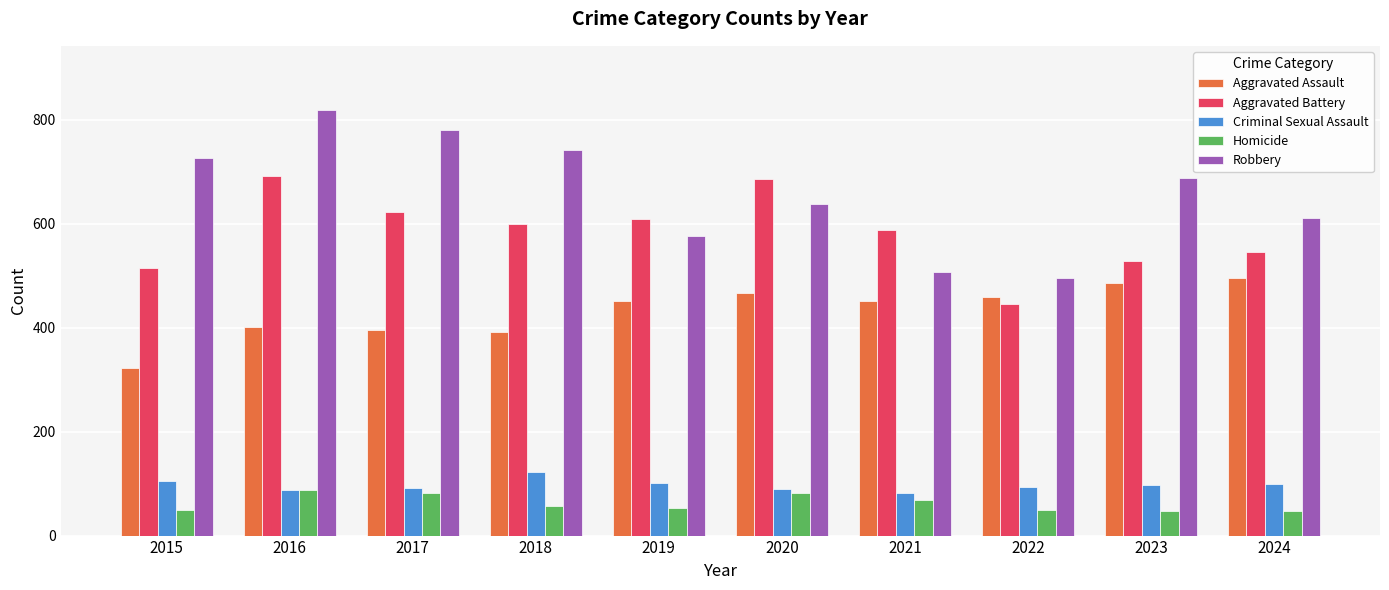

Is the value of Homicide at 2016 greater than the value of Aggravated Assault at 2018?

No